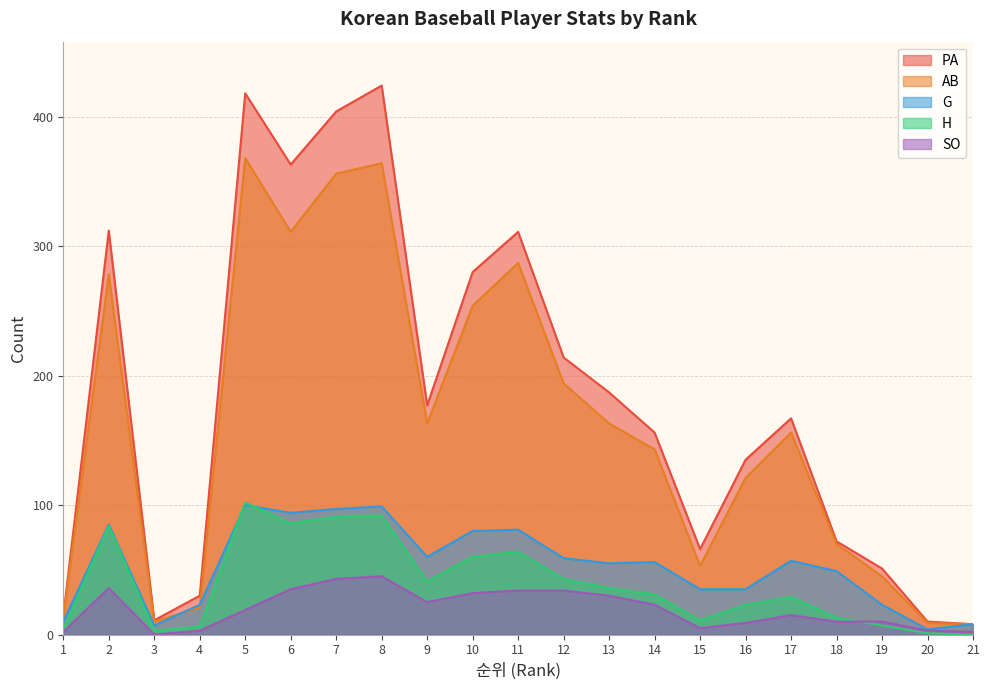

How many lines are shown in the chart?

5